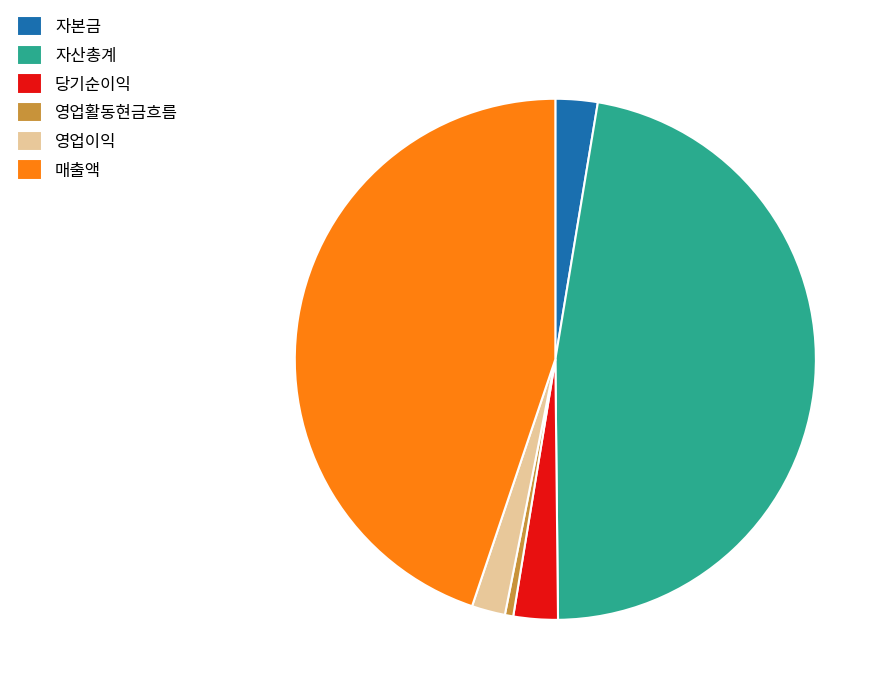

Which has a higher value, 영업활동현금흐름 or 영업이익?

영업이익